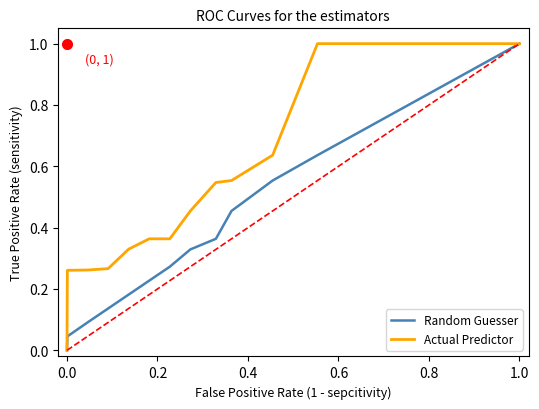

True or false: Random Guesser and Actual Predictor cross at least once.

False